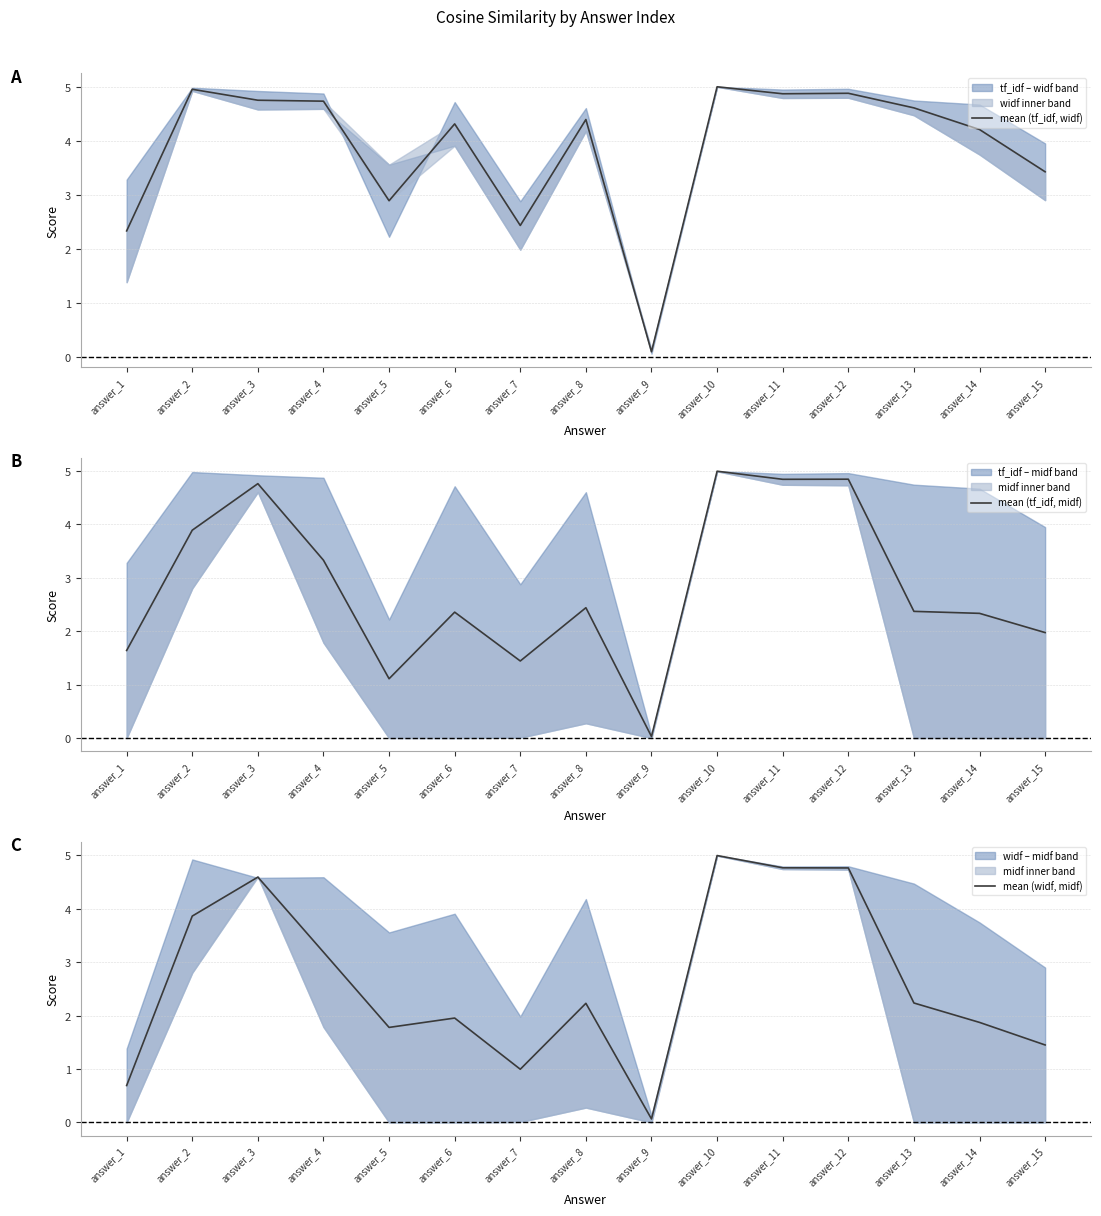

True or false: mean (widf, midf) has more than 0 interior local peaks.

True